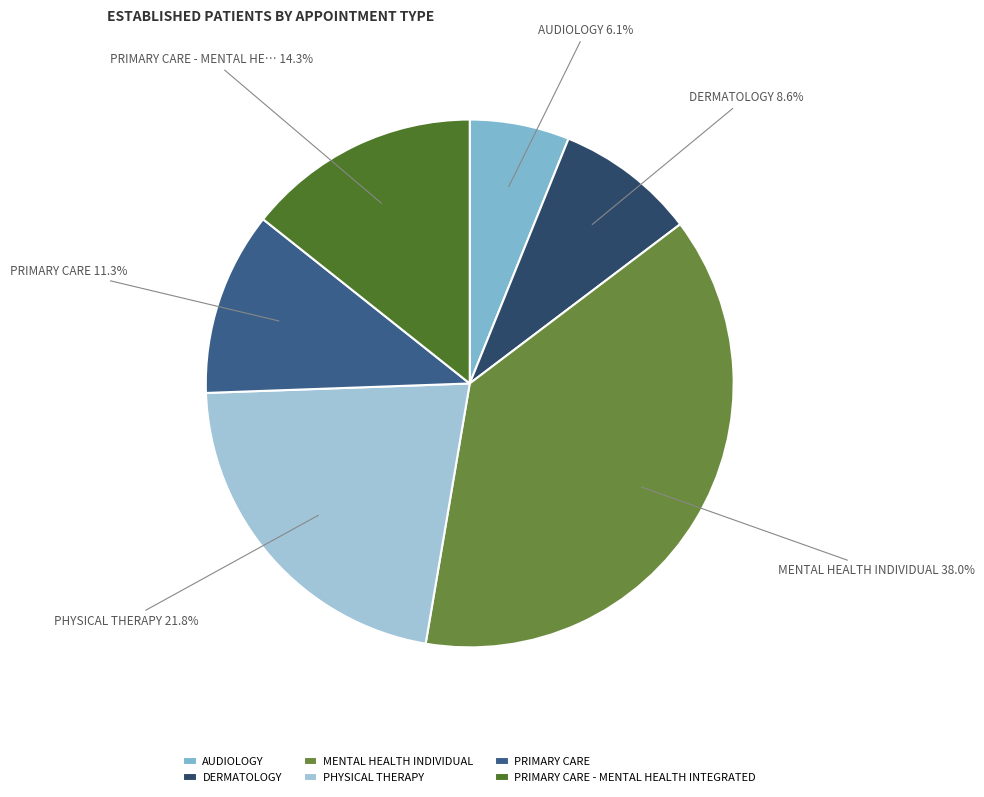

Does PRIMARY CARE represent more than half of the total?

No